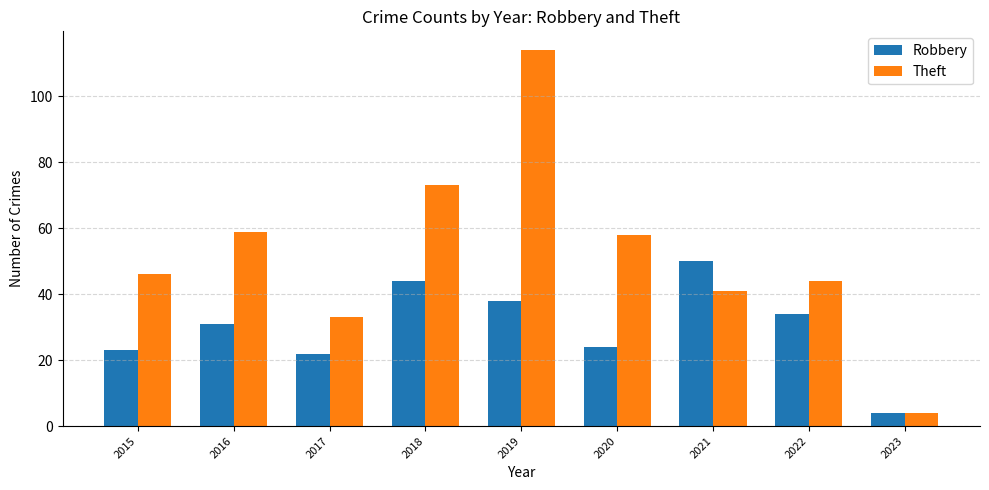

Which series has the largest range (max minus min)?

Theft